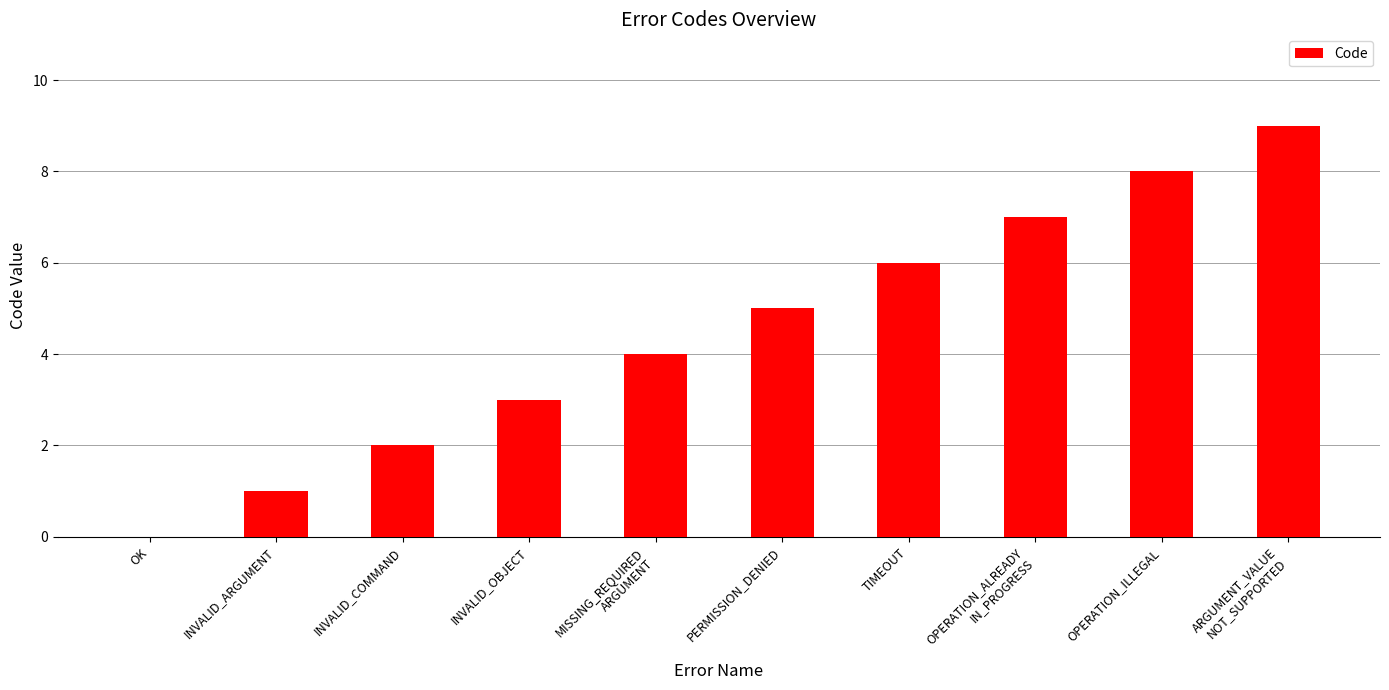

What is the sum of the values at OPERATION_ILLEGAL and INVALID_COMMAND?

10